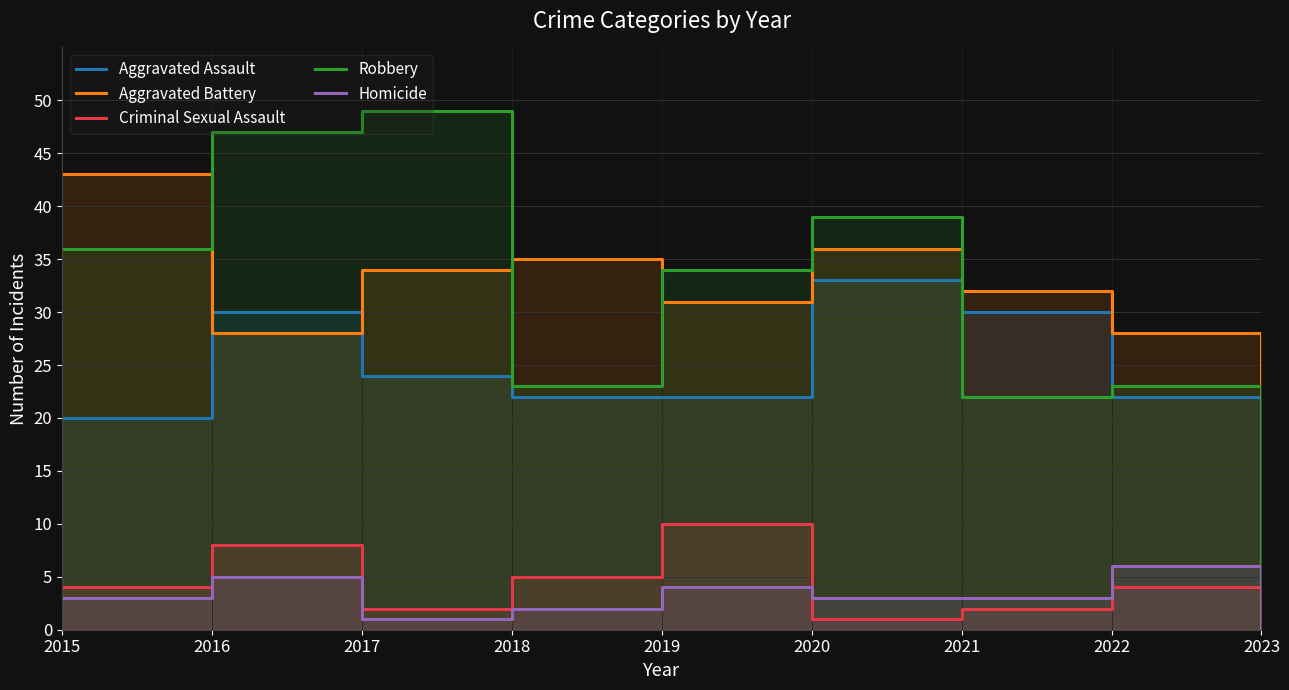

How many distinct data groups are displayed?

5